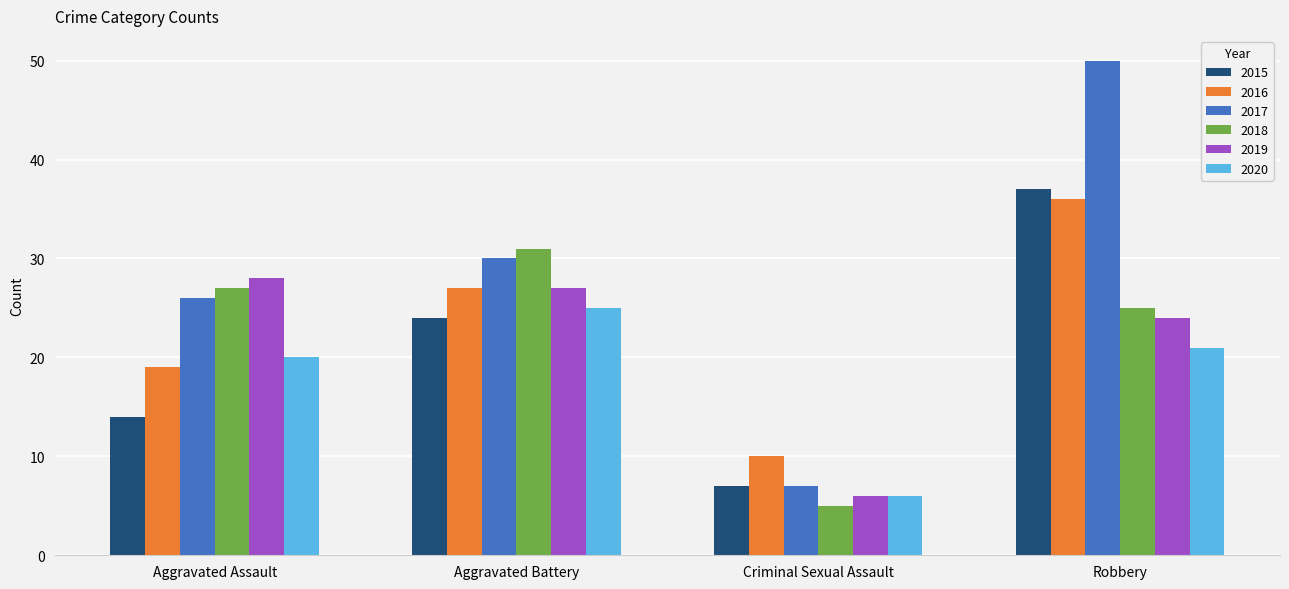

At which label does 2020 reach its peak?

Aggravated Battery